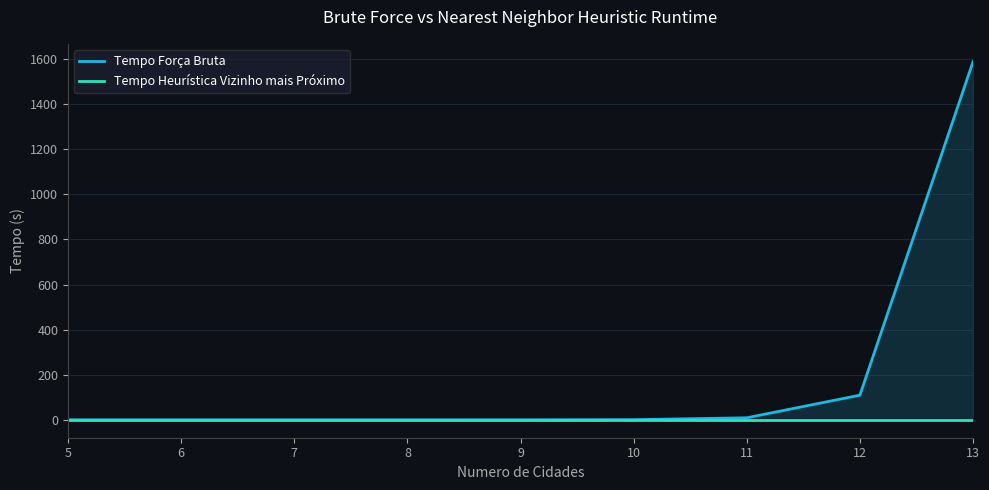

The value of Tempo Heurística Vizinho mais Próximo at 6 is 0.0. True or false?

True